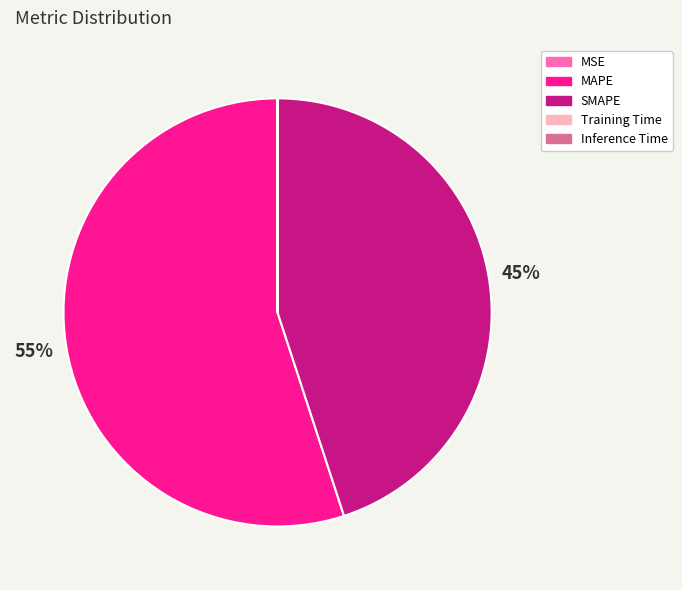

Which slice is the largest?

MAPE